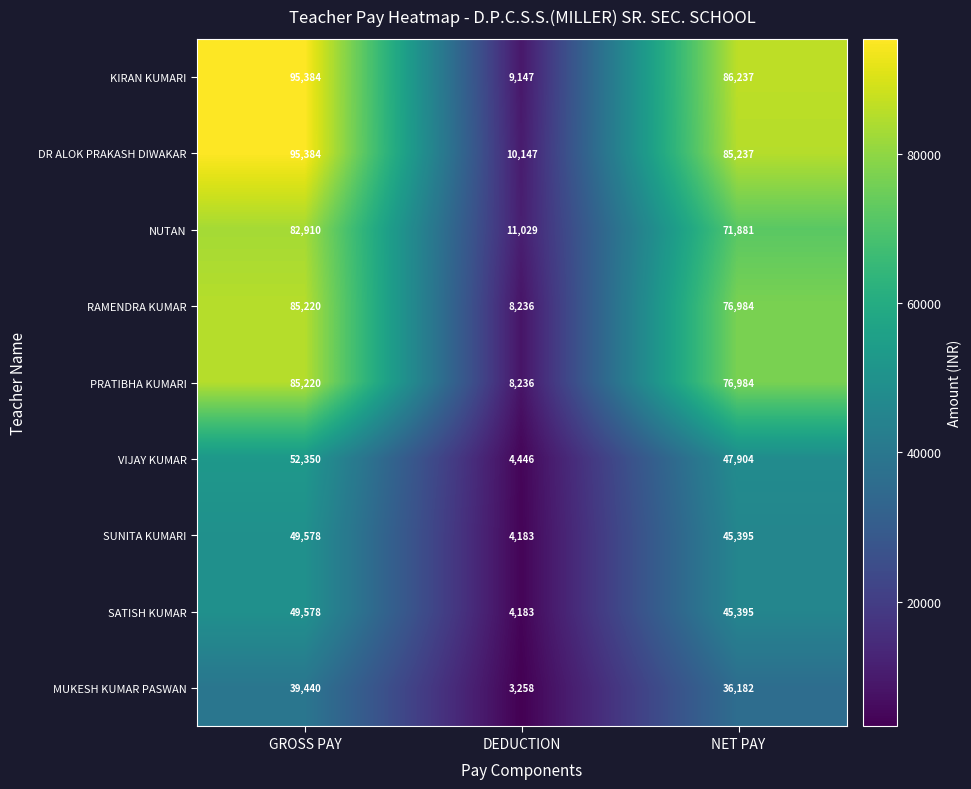

List the labels in order of RAMENDRA KUMAR value, smallest first.

DEDUCTION, NET PAY, GROSS PAY